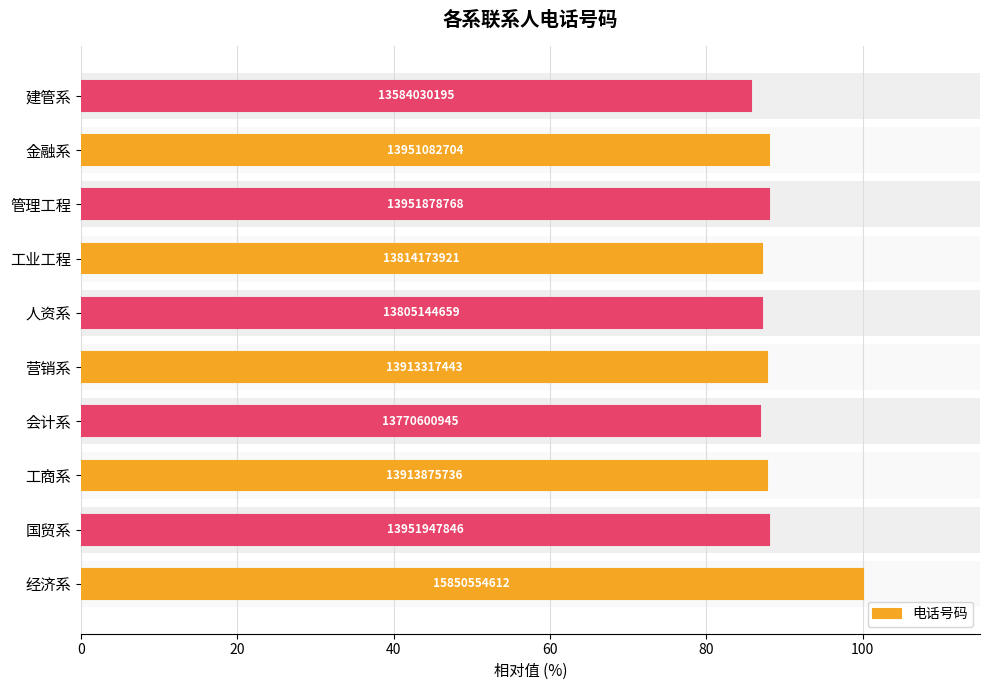

What is the sum of all values?

886.4